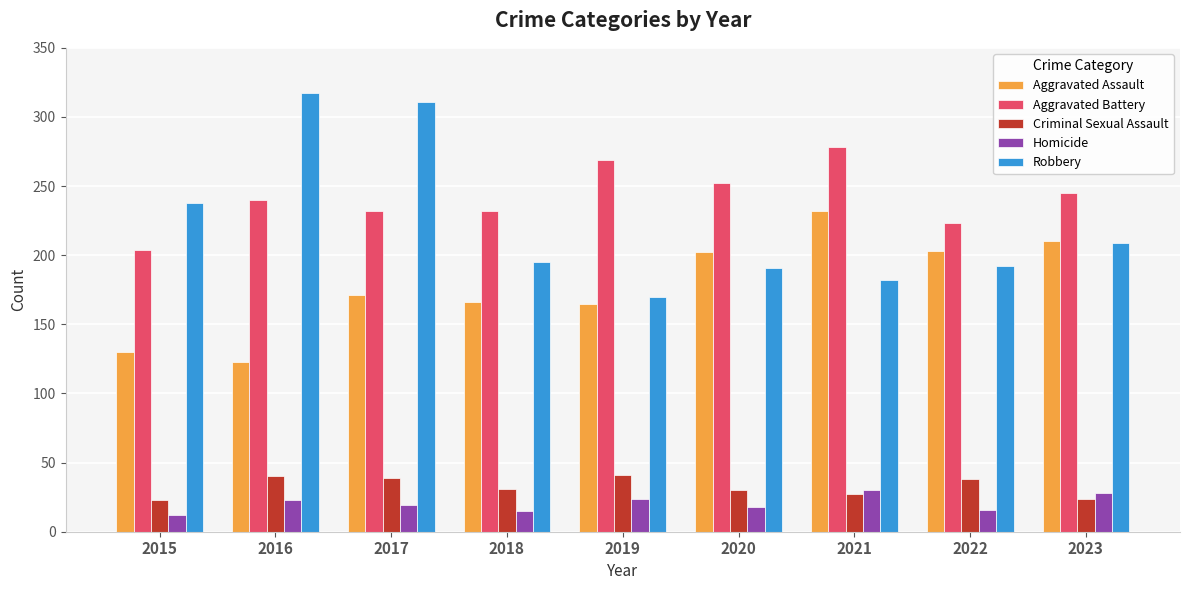

What is the total value across all series at 2018?

639